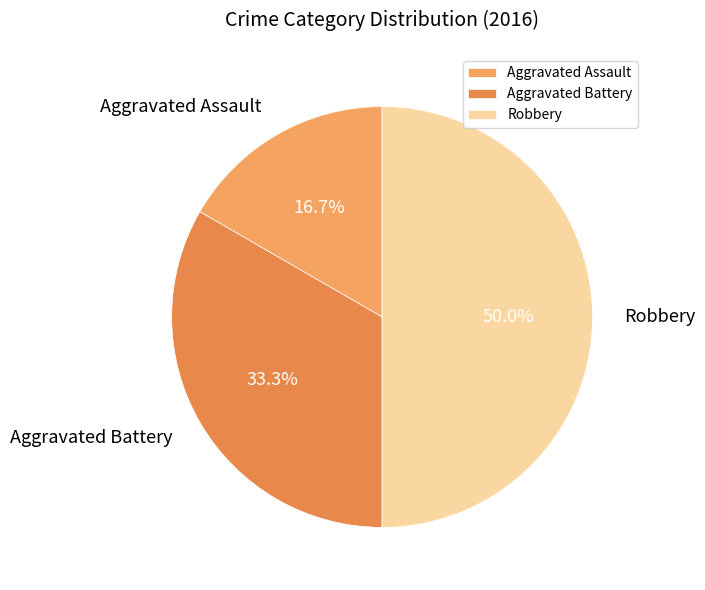

What percentage is the Aggravated Battery slice, to the nearest percent?

33%